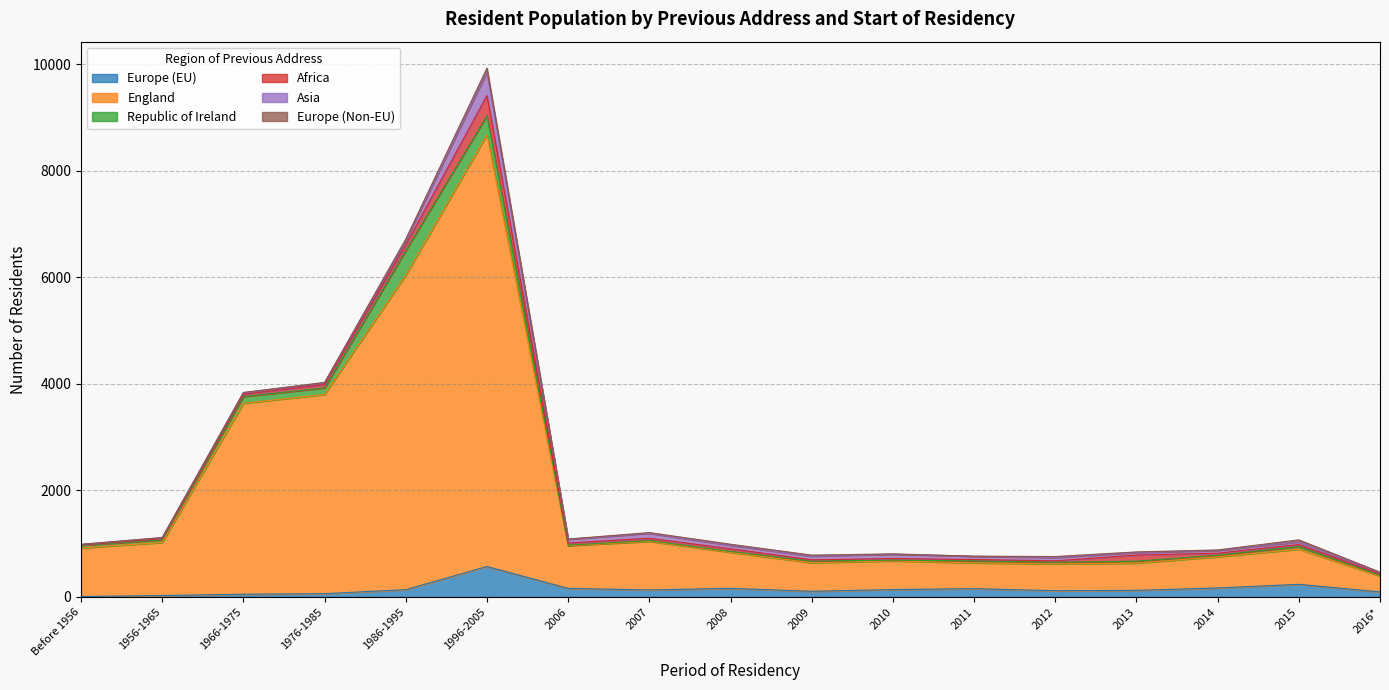

The value of Republic of Ireland at 1956-1965 is 12. True or false?

False